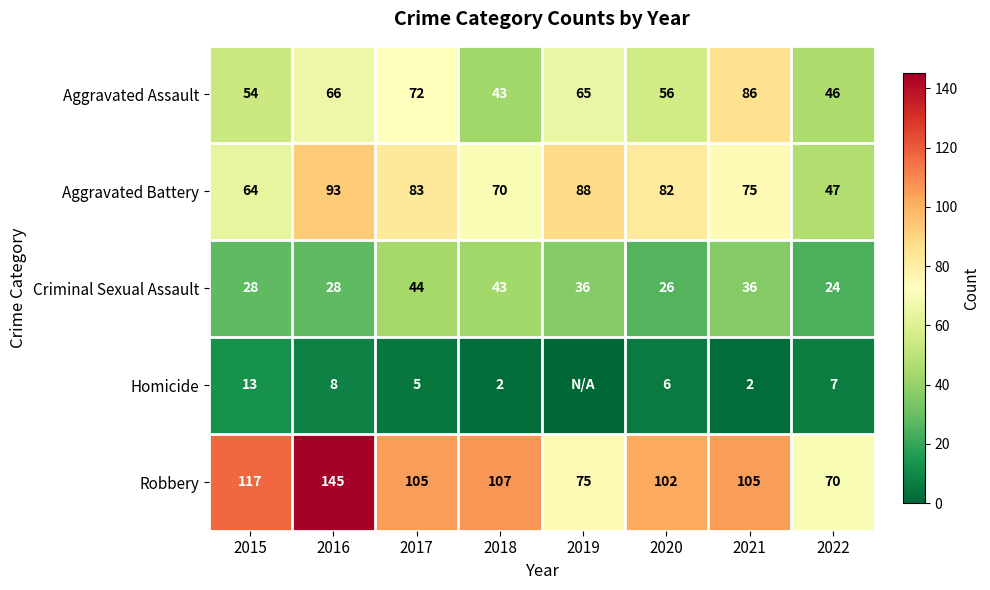

Where does the Aggravated Battery series first go above 82?

2016